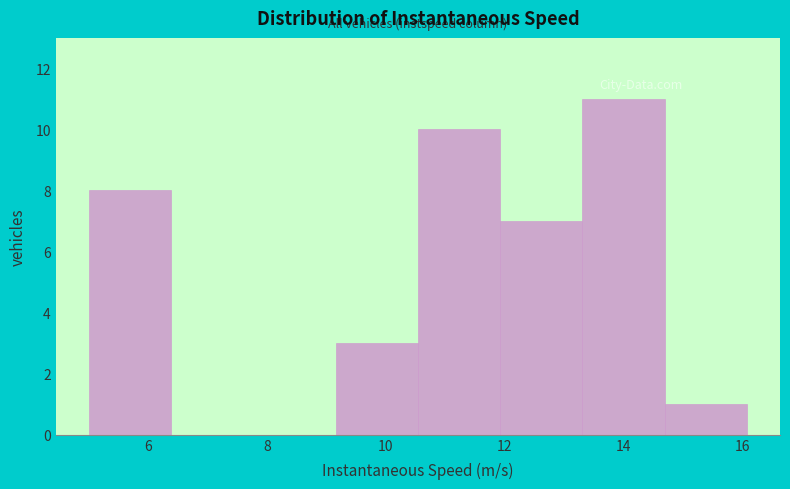

Reading left to right, list every bar in this chart as the range it spans on the x-axis followed by its height. Neither the bar edges nor the heights are printed on the chart, so give them approximately, as read against the axes.

5.0 to 6.4: 8
6.4 to 7.8: 0
7.8 to 9.2: 0
9.2 to 10.6: 3
10.6 to 12.0: 10
12.0 to 13.4: 7
13.4 to 14.6: 11
14.6 to 16.0: 1